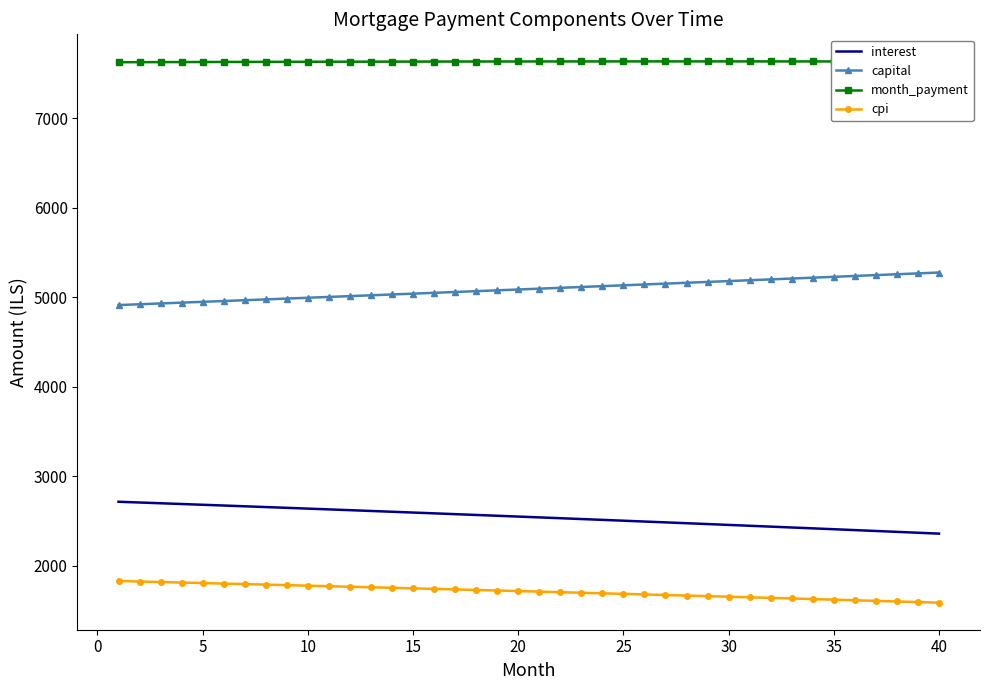

True or false: cpi and month_payment cross at least once.

False